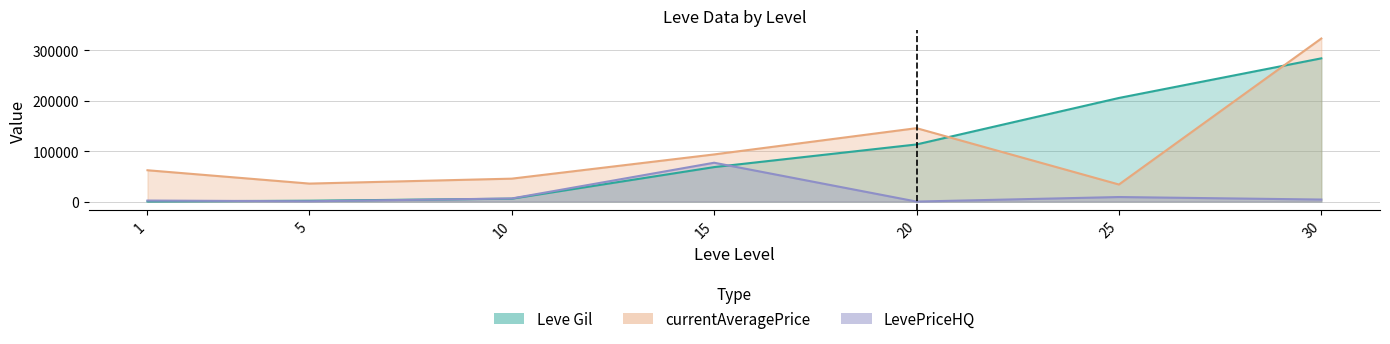

True or false: currentAveragePrice and LevePriceHQ intersect in this chart.

True